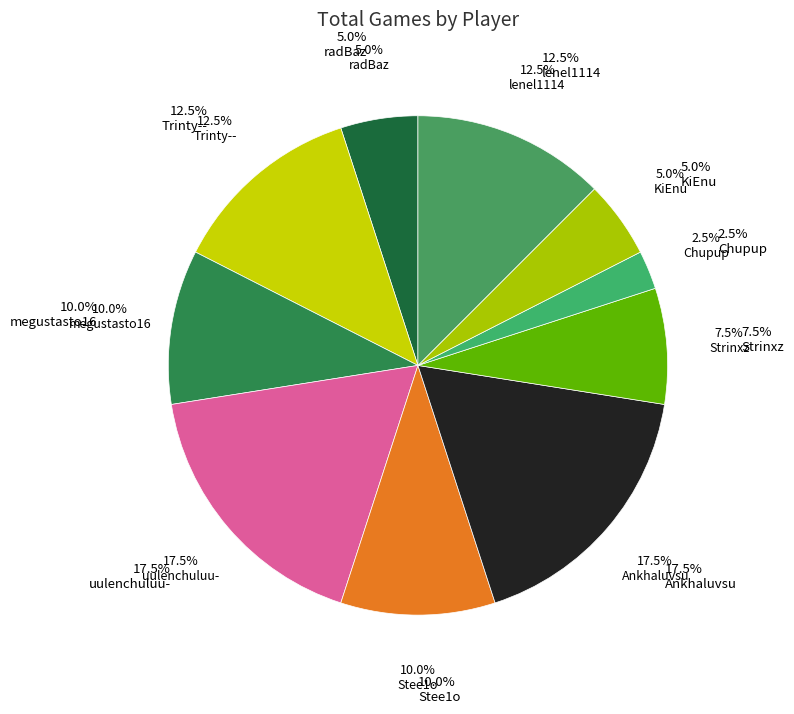

To the nearest percent, what is the difference between the lenel1114 and KiEnu slice percentages?

8%